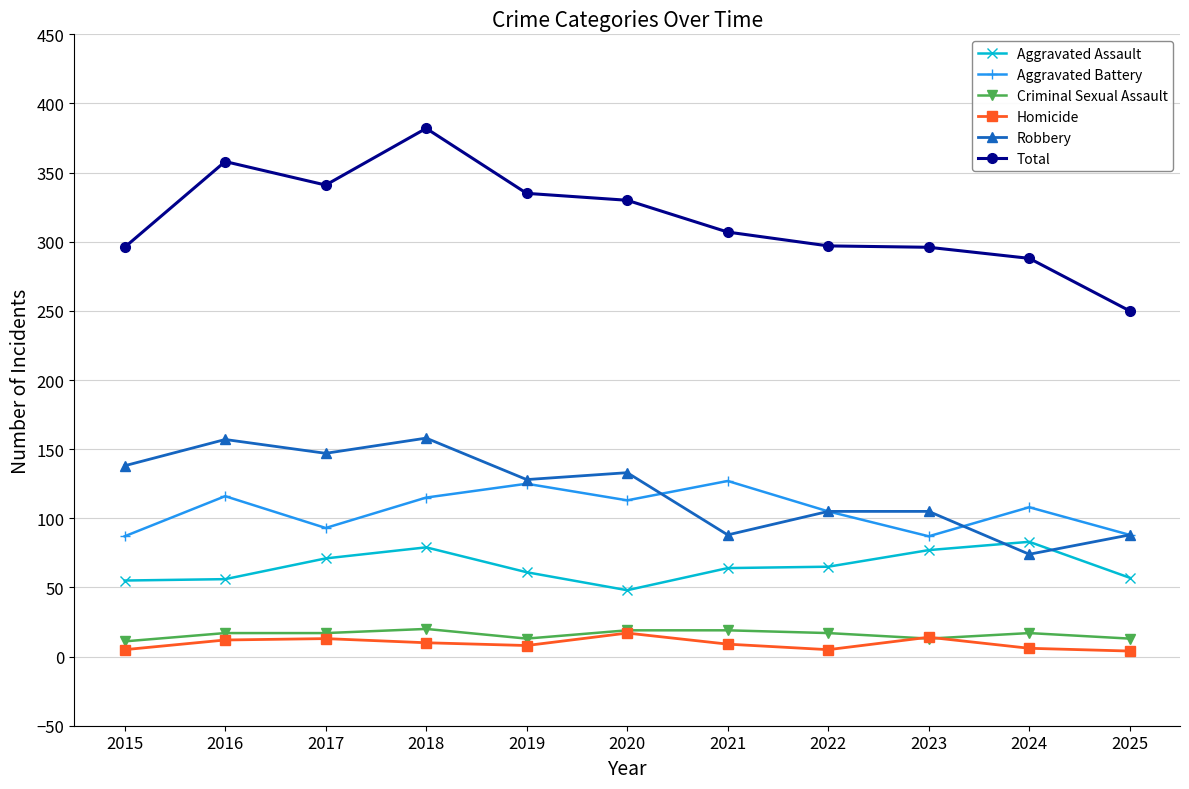

What is the sum of all Aggravated Assault values?

716